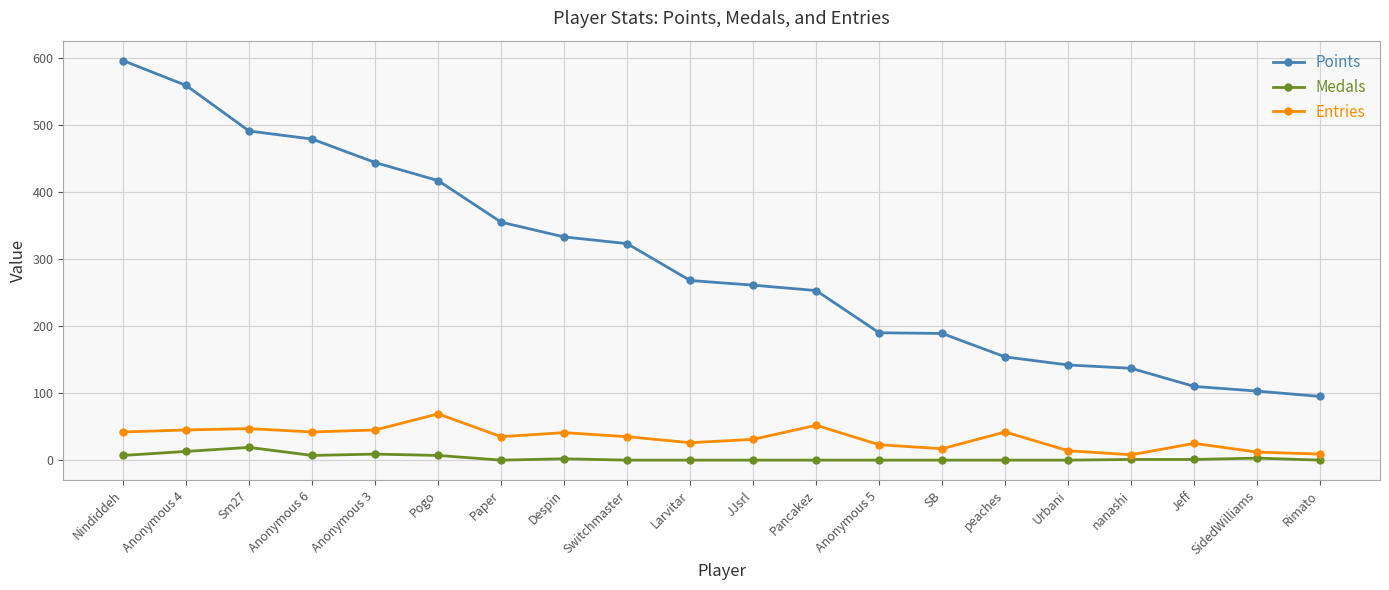

Read the Entries value at Larvitar.

26